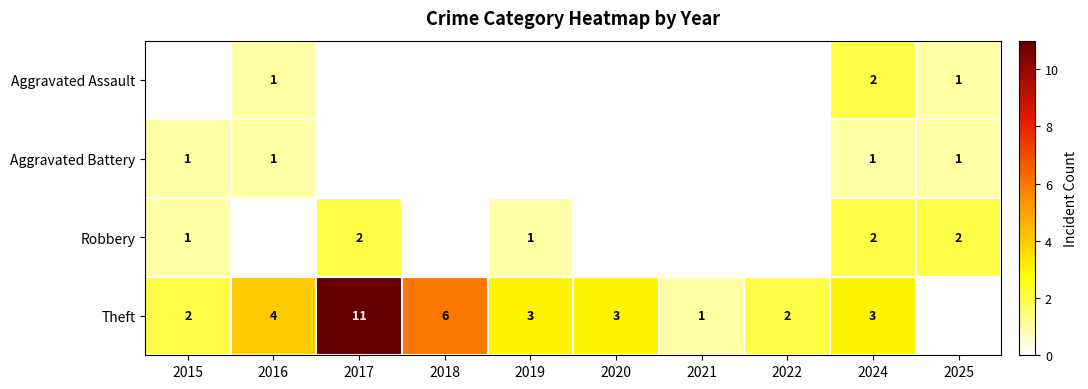

What is the sum of the Theft values at 2019 and 2018?

9